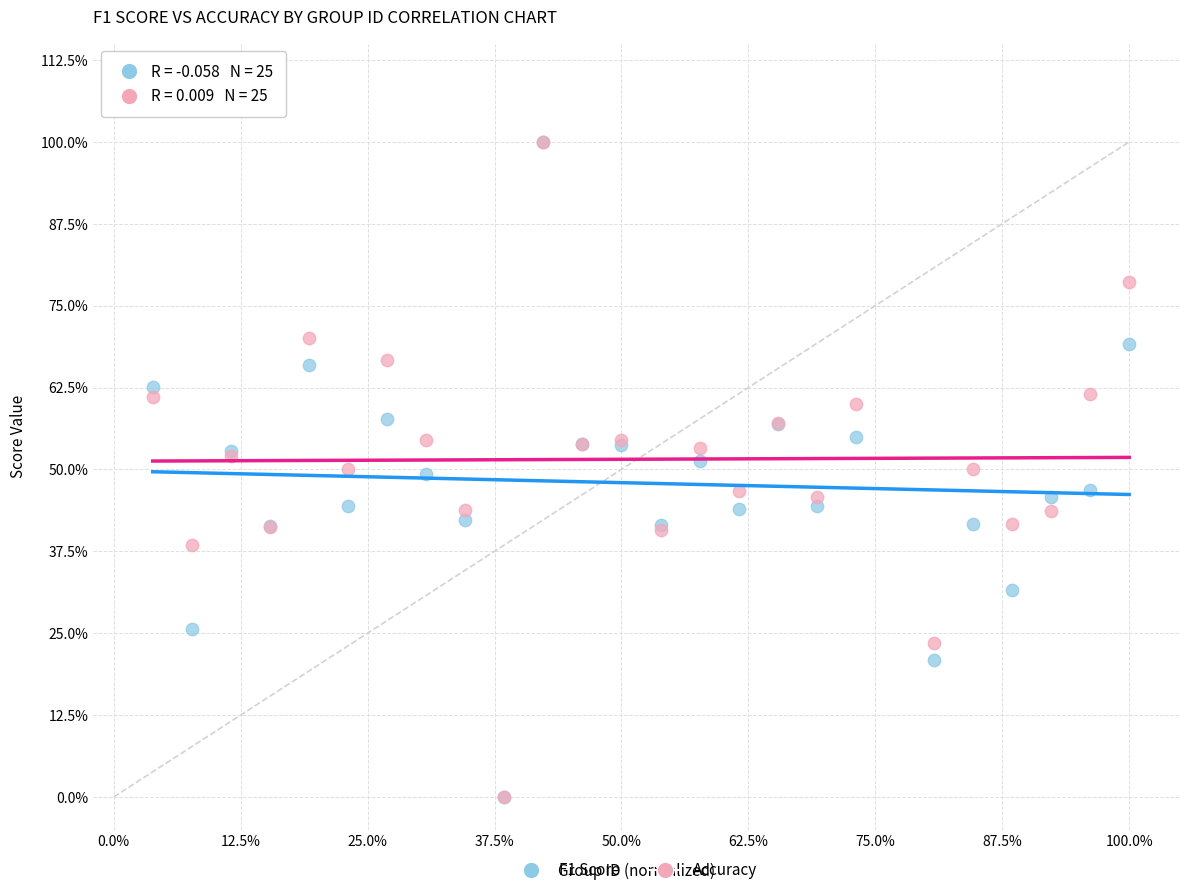

What are all the series names shown in the legend?

F1 Score, Accuracy